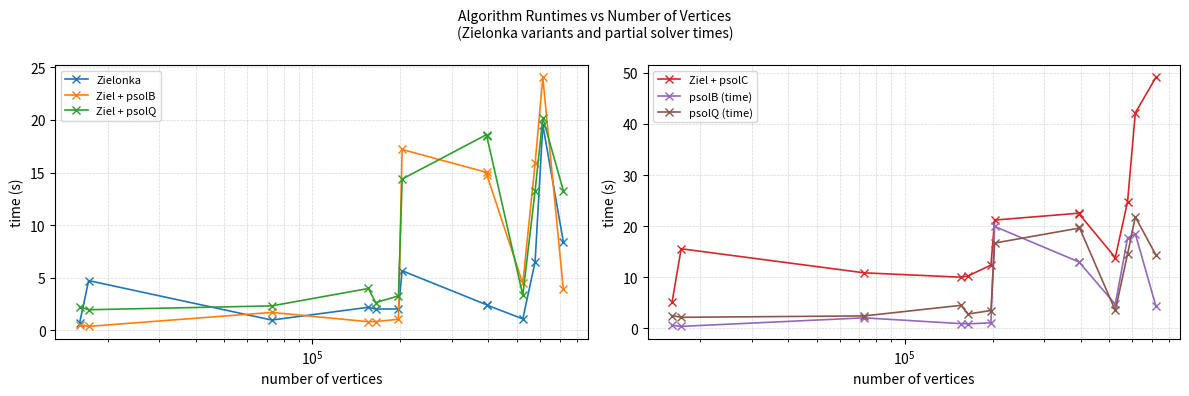

Is the value of psolB (time) at $\mathdefault{10^{7}}$ greater than the value of Ziel + psolC at 7?

No